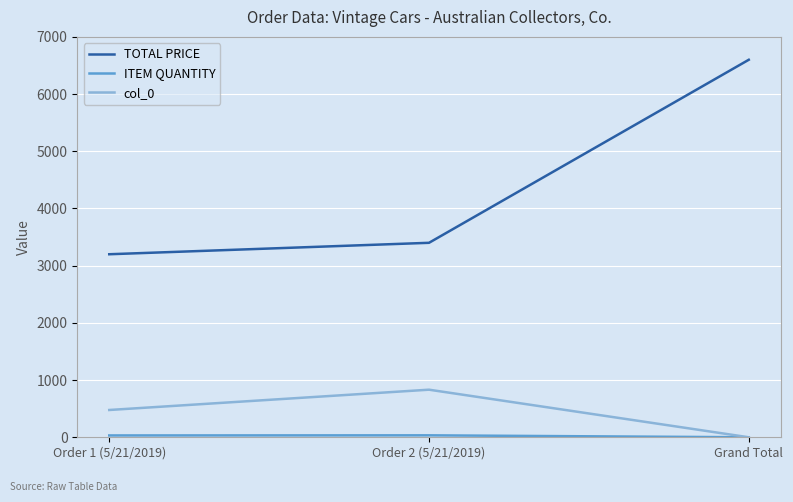

True or false: col_0 has a value of 0 at Grand Total.

True